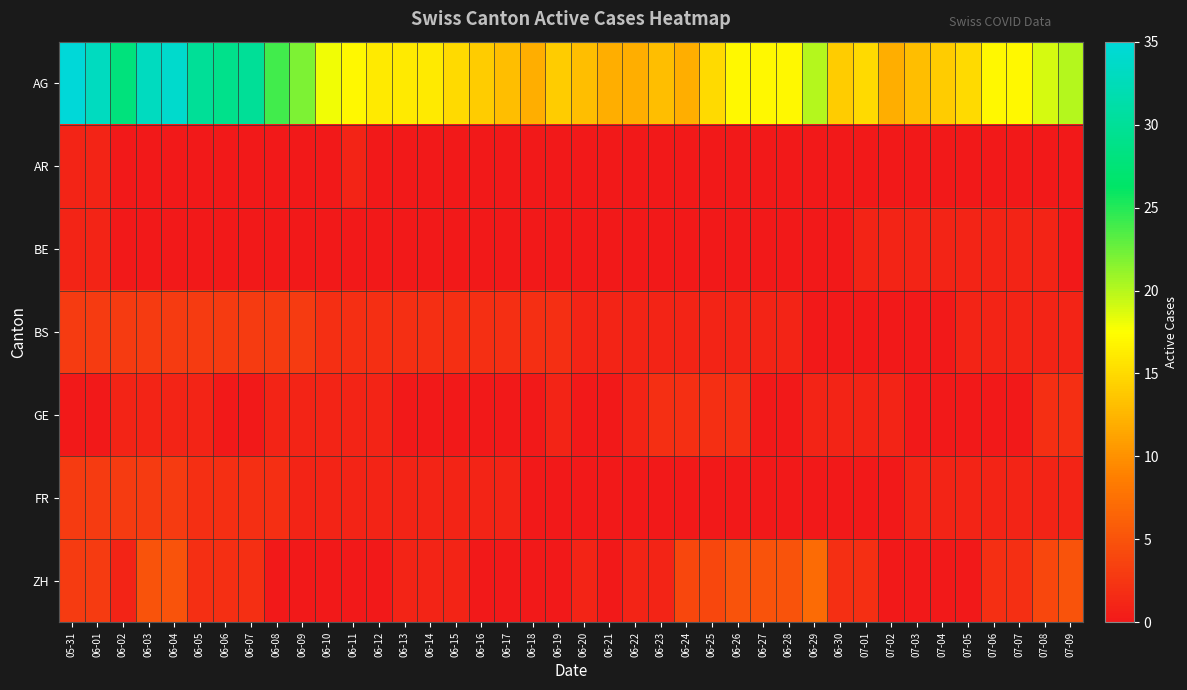

Reading left to right, transcribe all the data shown in this chart.

AG: 05-31=35	06-01=33	06-02=28	06-03=33	06-04=34	06-05=30	06-06=29	06-07=30	06-08=24	06-09=22	06-10=18	06-11=17	06-12=16	06-13=16	06-14=16	06-15=15	06-16=14	06-17=13	06-18=12	06-19=14	06-20=13	06-21=12	06-22=12	06-23=13	06-24=12	06-25=15	06-26=17	06-27=17	06-28=17	06-29=20	06-30=14	07-01=15	07-02=12	07-03=13	07-04=14	07-05=15	07-06=17	07-07=17	07-08=19	07-09=20
AR: 05-31=1	06-01=1	06-02=0	06-03=0	06-04=0	06-05=0	06-06=0	06-07=0	06-08=0	06-09=0	06-10=0	06-11=1	06-12=0	06-13=0	06-14=0	06-15=0	06-16=0	06-17=0	06-18=0	06-19=0	06-20=0	06-21=0	06-22=0	06-23=0	06-24=0	06-25=0	06-26=0	06-27=0	06-28=0	06-29=0	06-30=0	07-01=0	07-02=0	07-03=0	07-04=0	07-05=0	07-06=0	07-07=0	07-08=0	07-09=0
BE: 05-31=1	06-01=1	06-02=0	06-03=0	06-04=0	06-05=0	06-06=0	06-07=0	06-08=0	06-09=0	06-10=0	06-11=0	06-12=0	06-13=0	06-14=0	06-15=0	06-16=0	06-17=0	06-18=0	06-19=0	06-20=0	06-21=0	06-22=0	06-23=0	06-24=0	06-25=0	06-26=0	06-27=0	06-28=0	06-29=0	06-30=0	07-01=1	07-02=1	07-03=1	07-04=1	07-05=1	07-06=1	07-07=1	07-08=1	07-09=0
BS: 05-31=3	06-01=3	06-02=3	06-03=3	06-04=3	06-05=3	06-06=3	06-07=3	06-08=3	06-09=3	06-10=2	06-11=2	06-12=2	06-13=2	06-14=2	06-15=2	06-16=2	06-17=2	06-18=2	06-19=2	06-20=1	06-21=1	06-22=1	06-23=1	06-24=1	06-25=1	06-26=1	06-27=1	06-28=1	06-29=0	06-30=0	07-01=0	07-02=0	07-03=0	07-04=0	07-05=1	07-06=1	07-07=1	07-08=1	07-09=1
GE: 05-31=0	06-01=0	06-02=1	06-03=1	06-04=1	06-05=1	06-06=0	06-07=0	06-08=1	06-09=1	06-10=1	06-11=1	06-12=1	06-13=0	06-14=0	06-15=0	06-16=0	06-17=0	06-18=0	06-19=1	06-20=0	06-21=0	06-22=1	06-23=2	06-24=2	06-25=2	06-26=2	06-27=0	06-28=0	06-29=1	06-30=1	07-01=1	07-02=1	07-03=0	07-04=0	07-05=0	07-06=0	07-07=0	07-08=2	07-09=2
FR: 05-31=3	06-01=3	06-02=3	06-03=3	06-04=3	06-05=2	06-06=2	06-07=2	06-08=2	06-09=1	06-10=1	06-11=1	06-12=1	06-13=1	06-14=1	06-15=1	06-16=1	06-17=1	06-18=0	06-19=0	06-20=0	06-21=0	06-22=0	06-23=0	06-24=0	06-25=0	06-26=0	06-27=0	06-28=0	06-29=0	06-30=0	07-01=0	07-02=0	07-03=1	07-04=1	07-05=1	07-06=1	07-07=1	07-08=1	07-09=1
ZH: 05-31=3	06-01=3	06-02=1	06-03=5	06-04=5	06-05=2	06-06=2	06-07=2	06-08=0	06-09=0	06-10=0	06-11=0	06-12=0	06-13=1	06-14=1	06-15=1	06-16=0	06-17=0	06-18=0	06-19=0	06-20=1	06-21=0	06-22=1	06-23=1	06-24=4	06-25=4	06-26=5	06-27=5	06-28=5	06-29=7	06-30=2	07-01=2	07-02=0	07-03=0	07-04=0	07-05=0	07-06=2	07-07=2	07-08=4	07-09=5